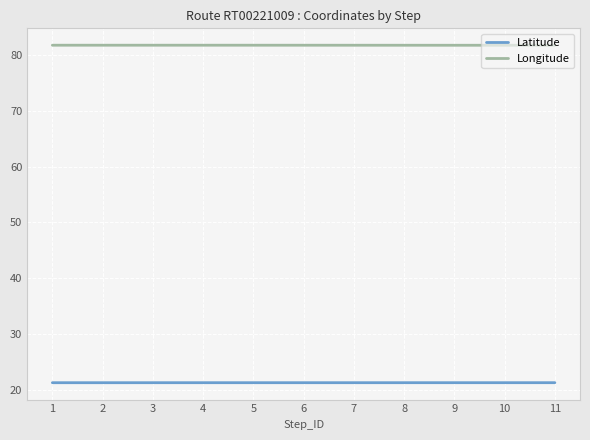

What is the spread (max minus min) of values at 11?

60.5